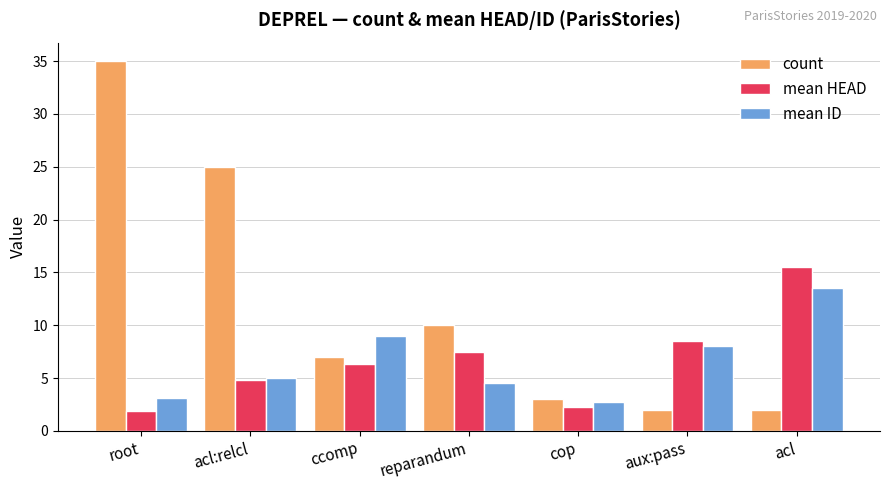

What is the value of the count bar at the 3rd from the left?

7.0